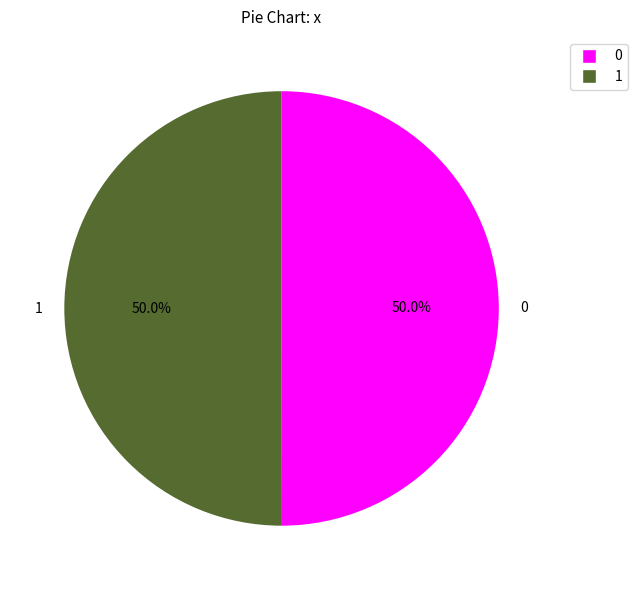

To the nearest percent, what portion does 0 represent?

50%